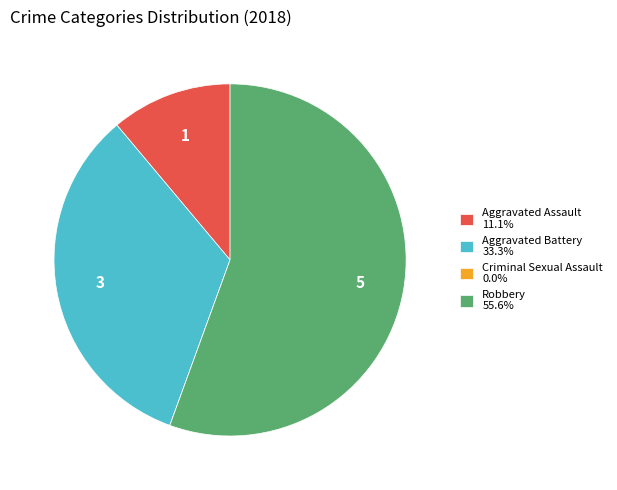

What is the ratio of the value at Aggravated Battery 33.3% to the value at Robbery 55.6%?

0.6